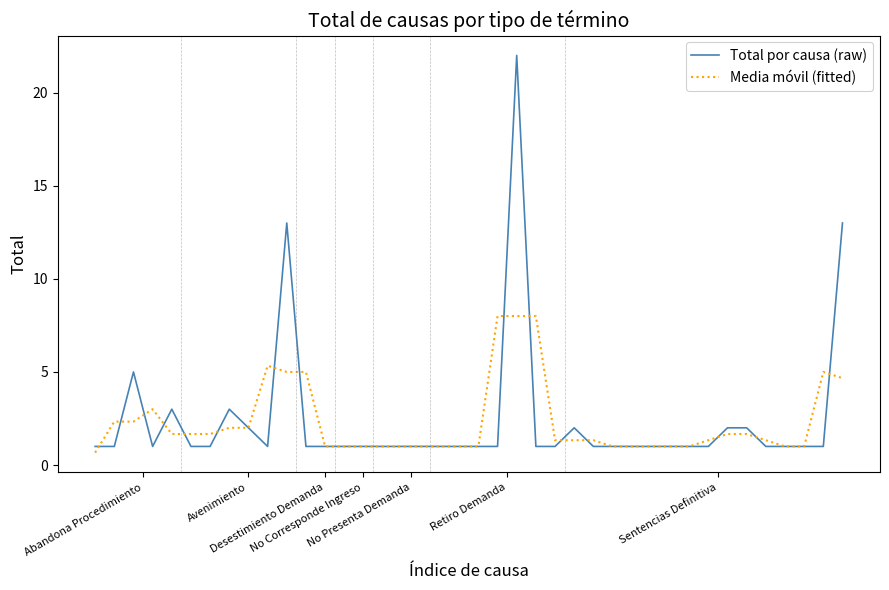

What is the smallest value displayed?

0.7